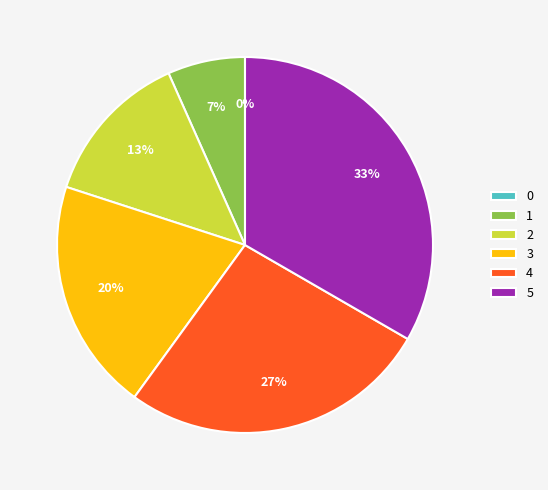

Combined, what portion of the pie is 4 and 2?

40.0%